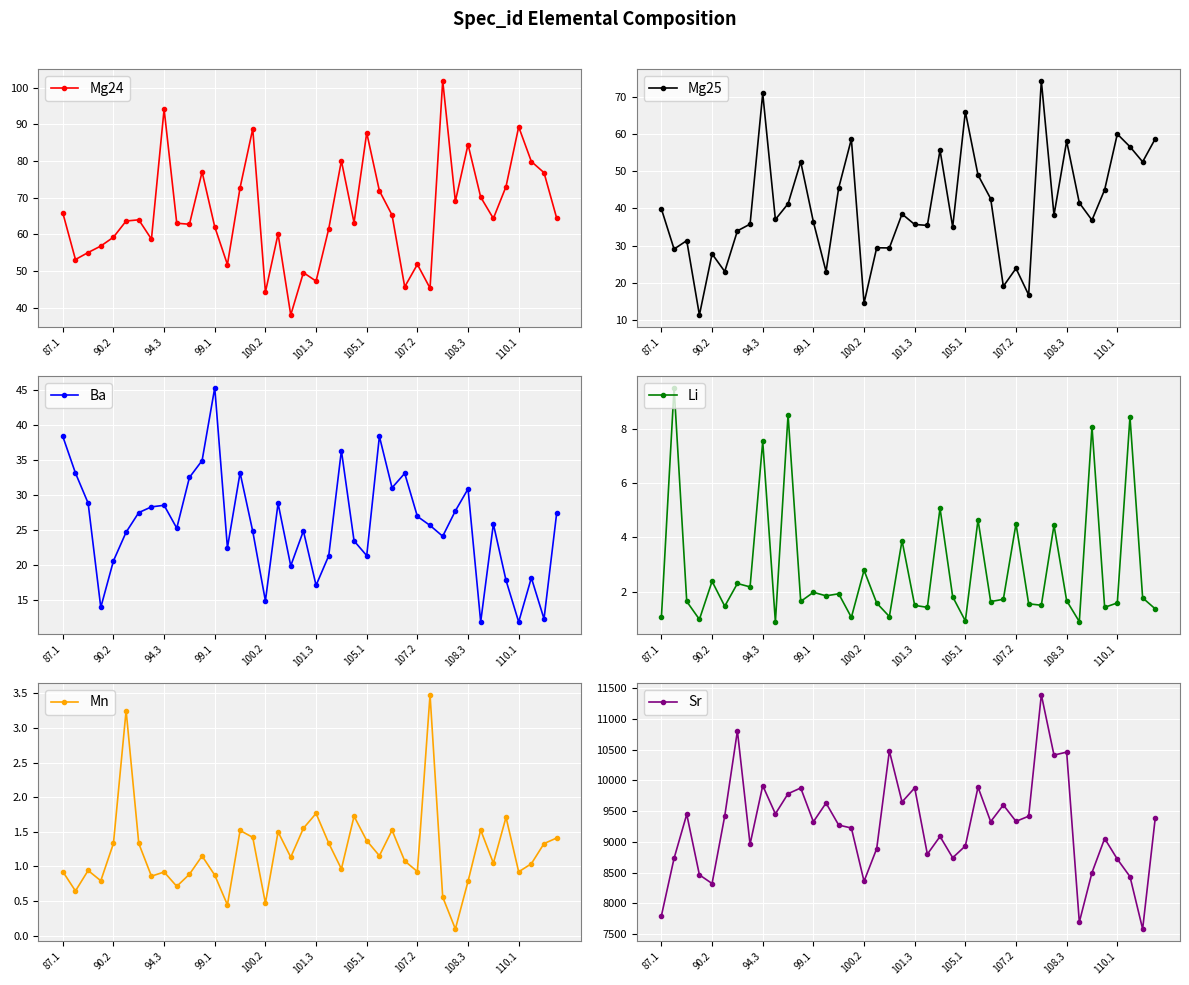

In Mg24, how many points are lower than both neighbors (excluding endpoints)?

12